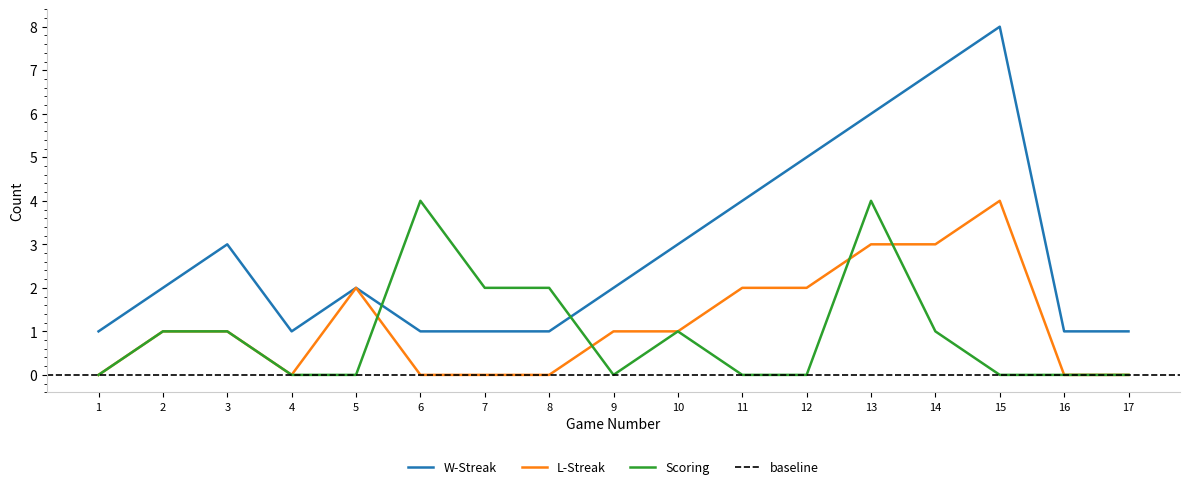

What is the difference between the Scoring values at 14 and 12?

1